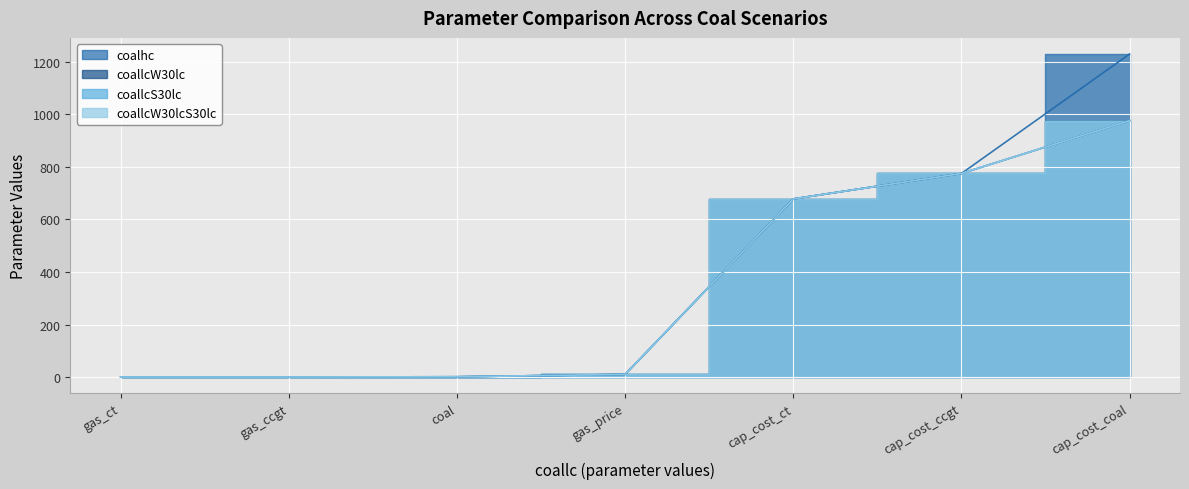

At which label does coallcW30lcS30lc reach its peak?

cap_cost_coal